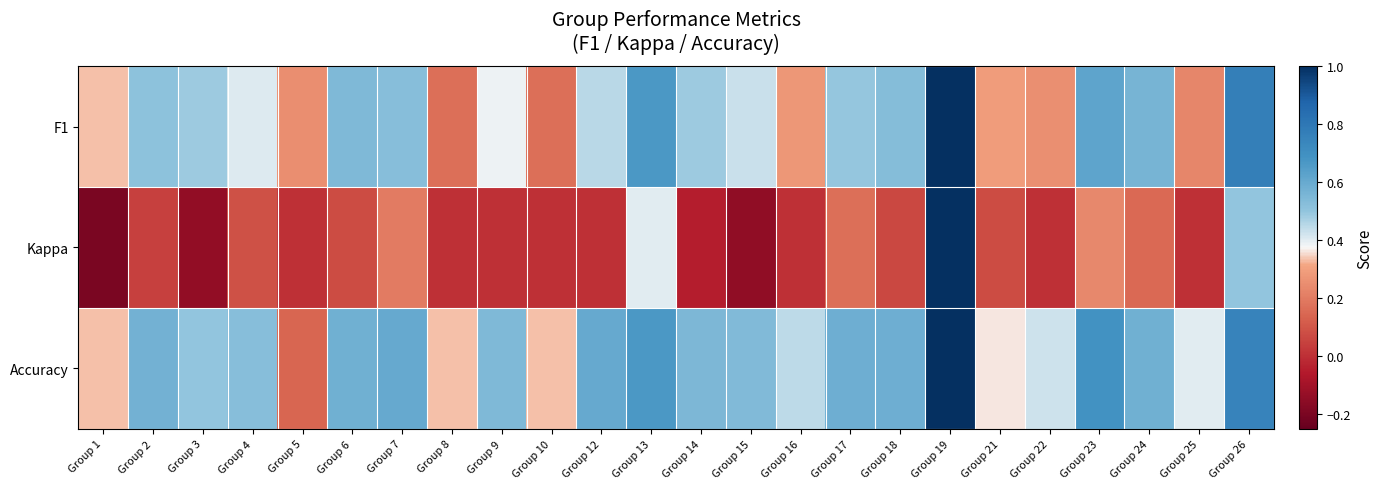

Which category has the lowest value across all series?

Group 1